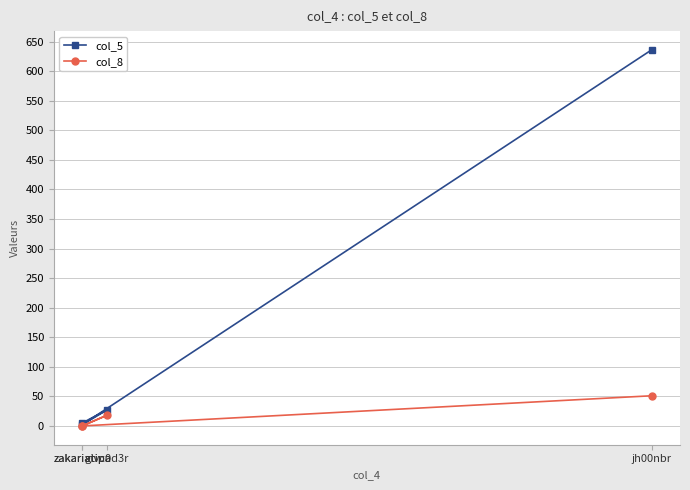

What is the sum of all col_8 values?

69